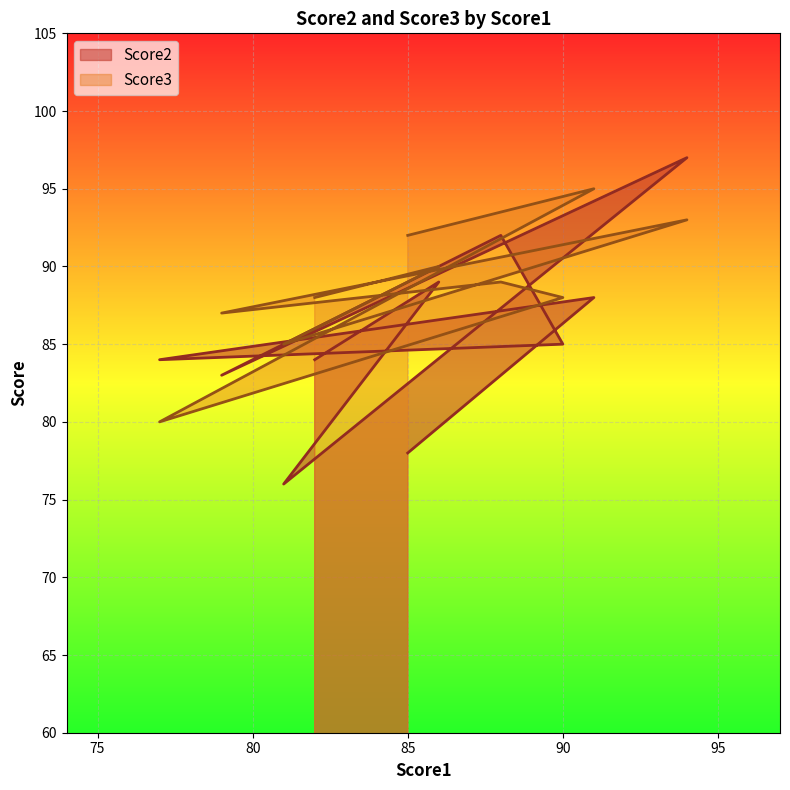

What is the value of the Score3 point at the 10th from the left?

88